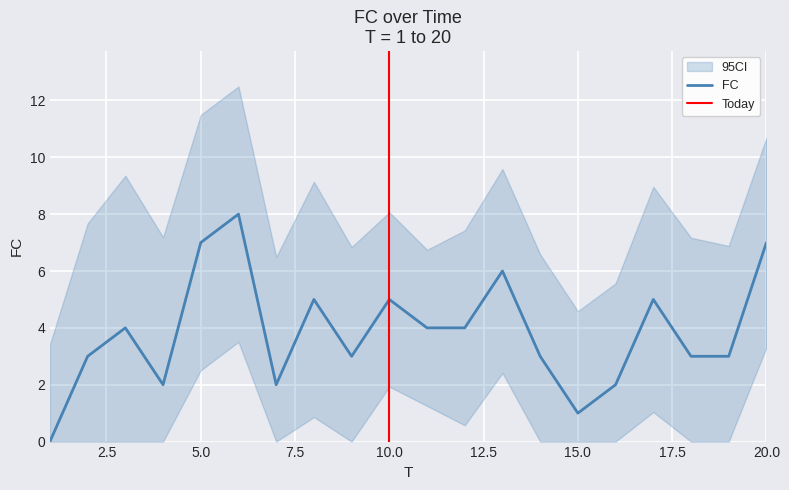

What is the difference between the second highest and second lowest values?

6